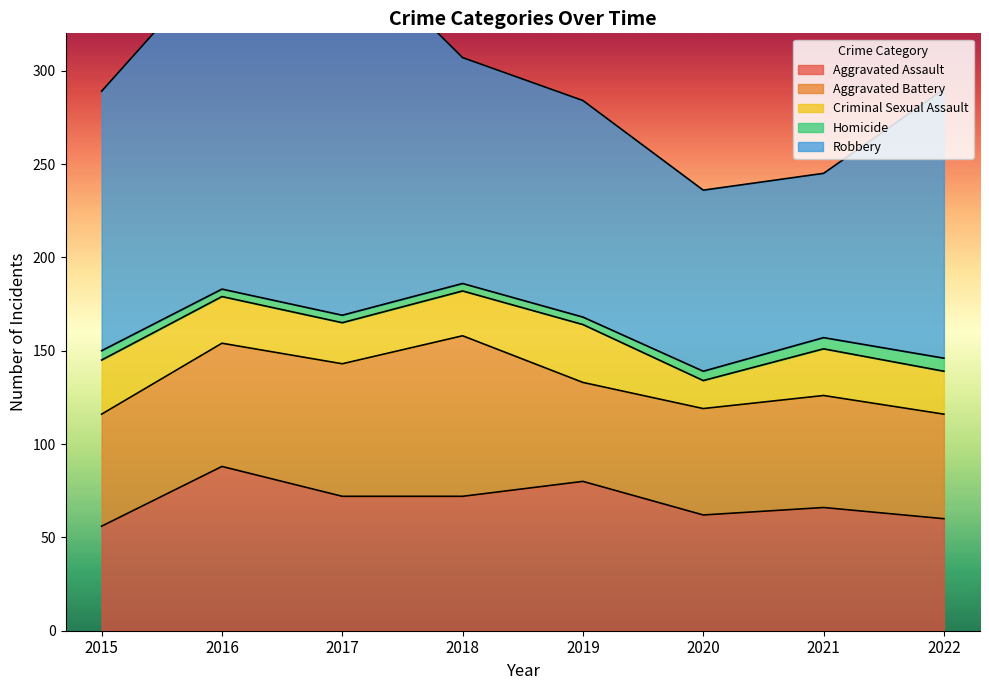

Does the chart display data point markers on the line(s)?

No